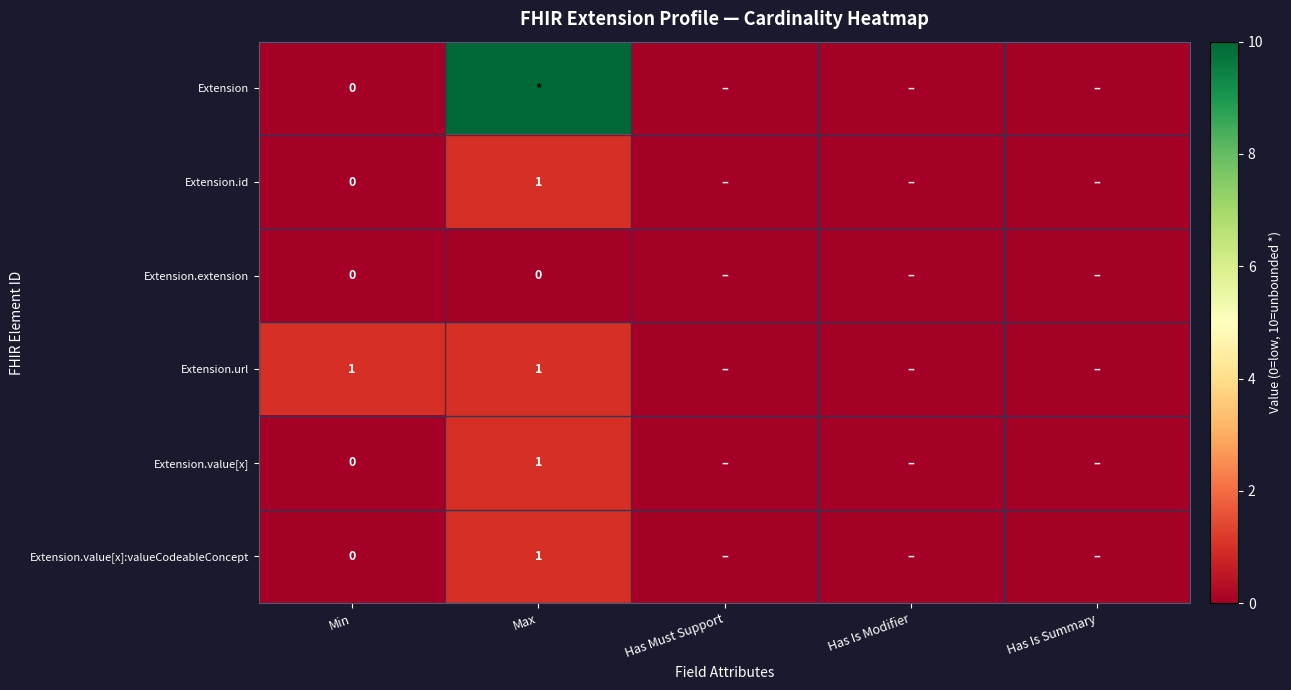

Is it true that Extension.id equals 2 at Max?

False